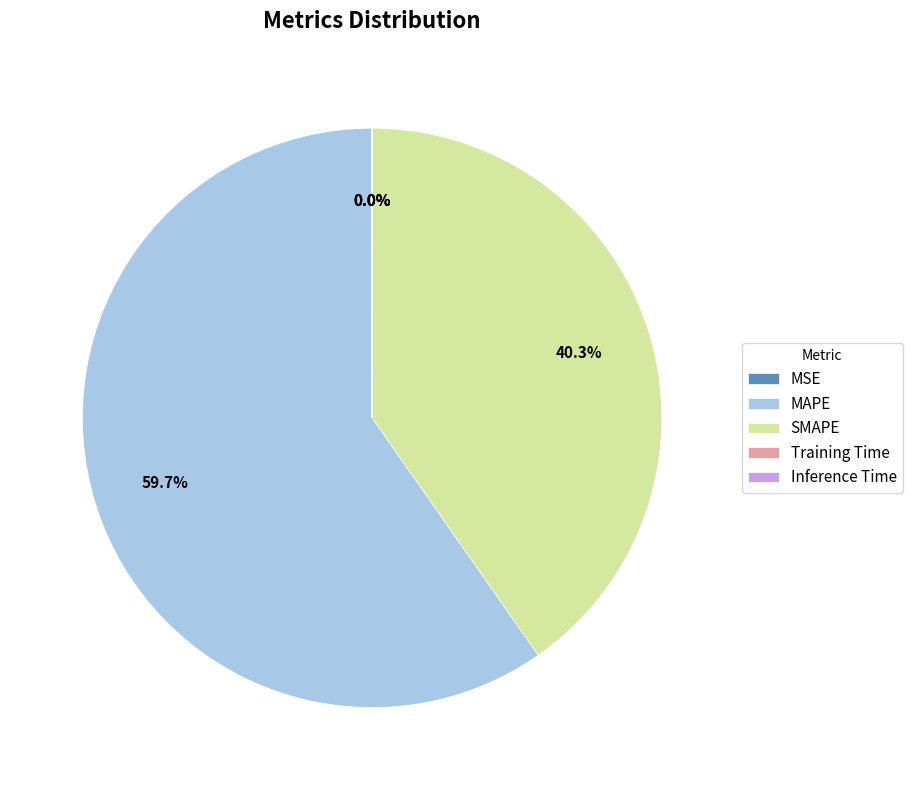

Which category accounts for the majority?

MAPE